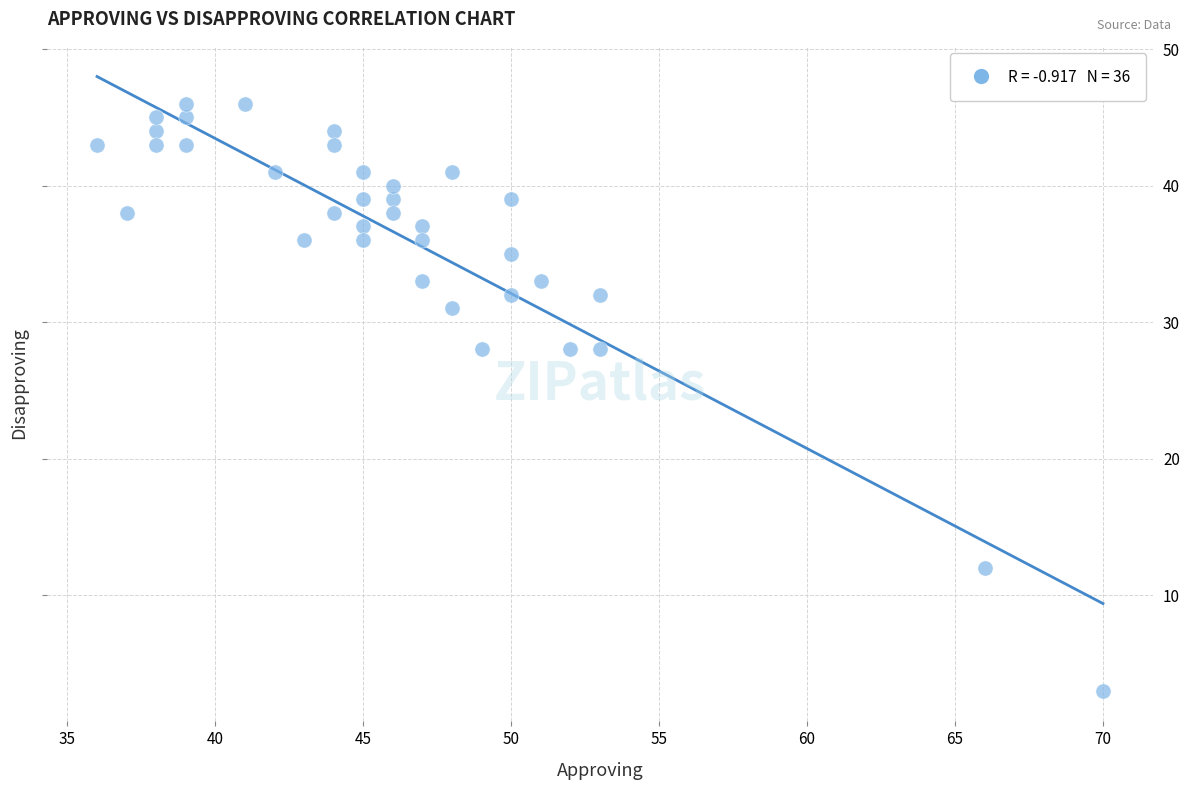

What is the range of Y values (max minus min)?

43